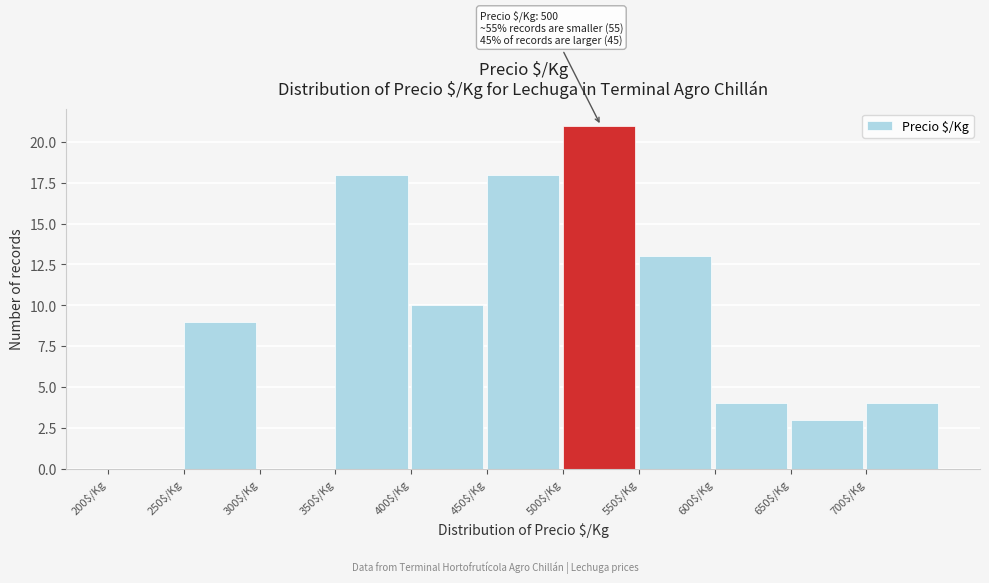

Which range on the x-axis has the tallest bar?

500 to 550